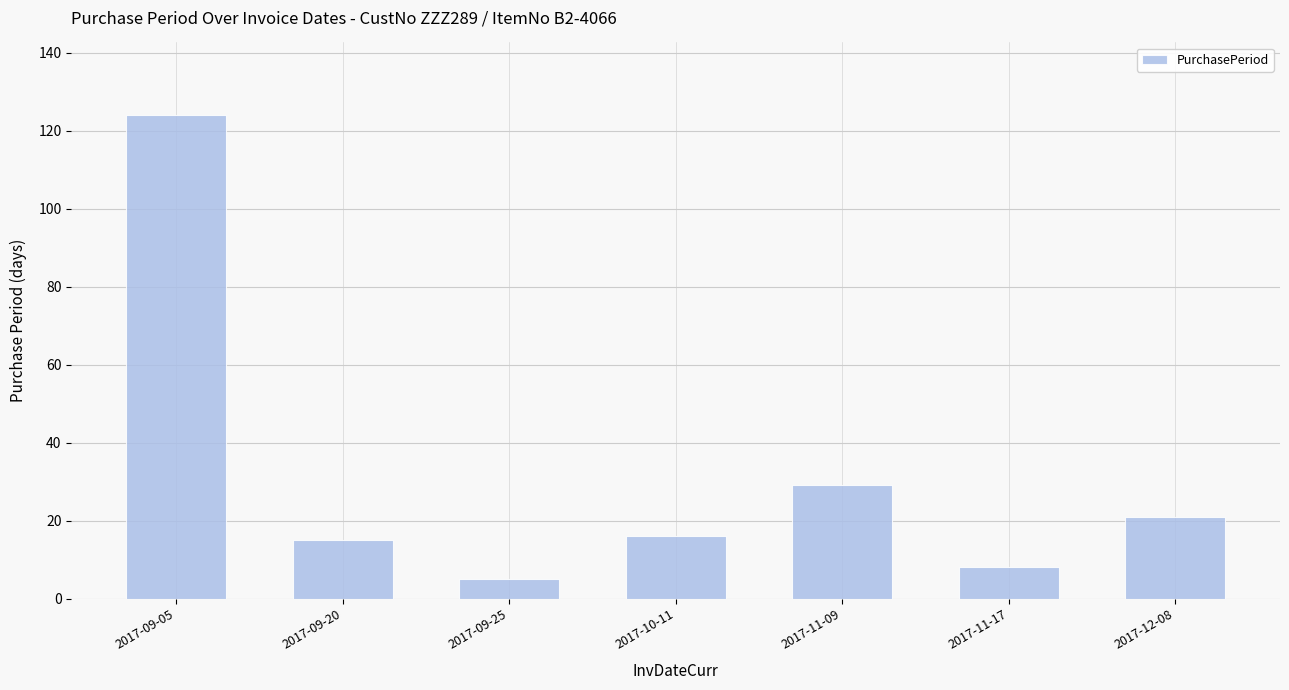

How many bars are there in total?

7